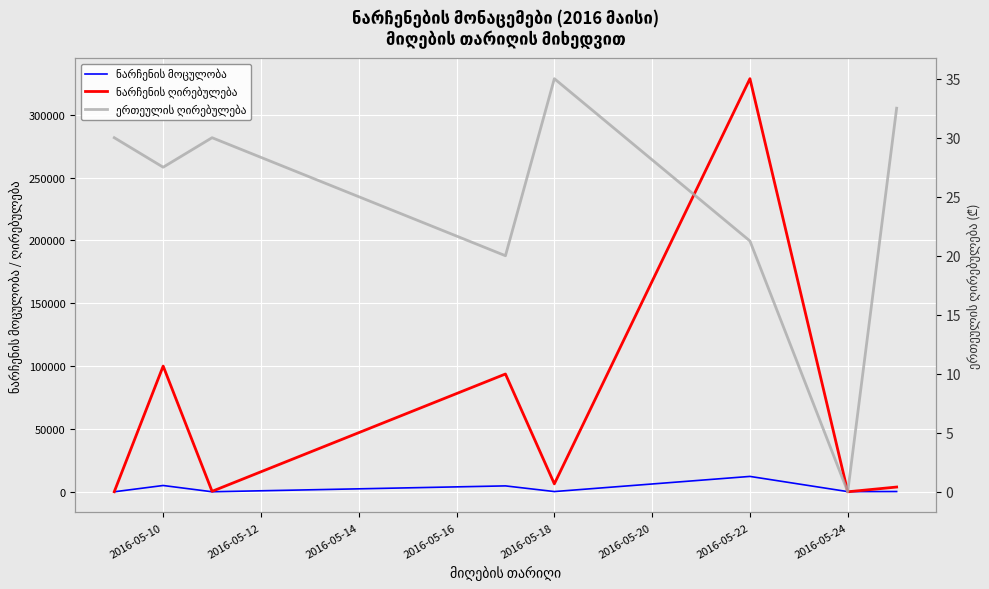

Which has a higher value, 2016-05-18 or 2016-05-10?

2016-05-10